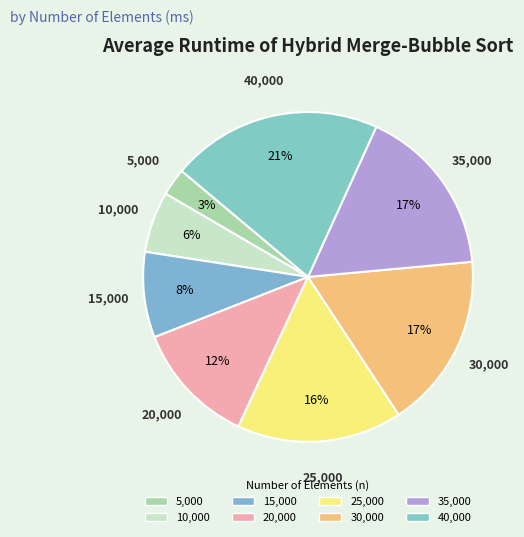

Do 25,000 and 20,000 together represent more than half of the pie?

No